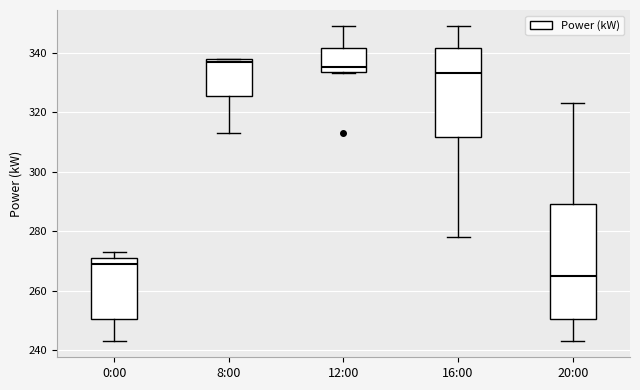

Reading left to right, read every box against the y-axis: the position of its median line, the range the box covers, and the ends of its whiskers. The values are not printed on the chart, so give them approximately, as read against the axis.

0:00: median 270, box 250 to 272, whiskers 244 to 274
8:00: median 338 (just below the box's upper edge), box 326 to 338, whiskers 314 to 338
12:00: median 336, box 334 to 342, whiskers 334 to 350
16:00: median 334, box 312 to 342, whiskers 278 to 350
20:00: median 266, box 250 to 290, whiskers 244 to 324